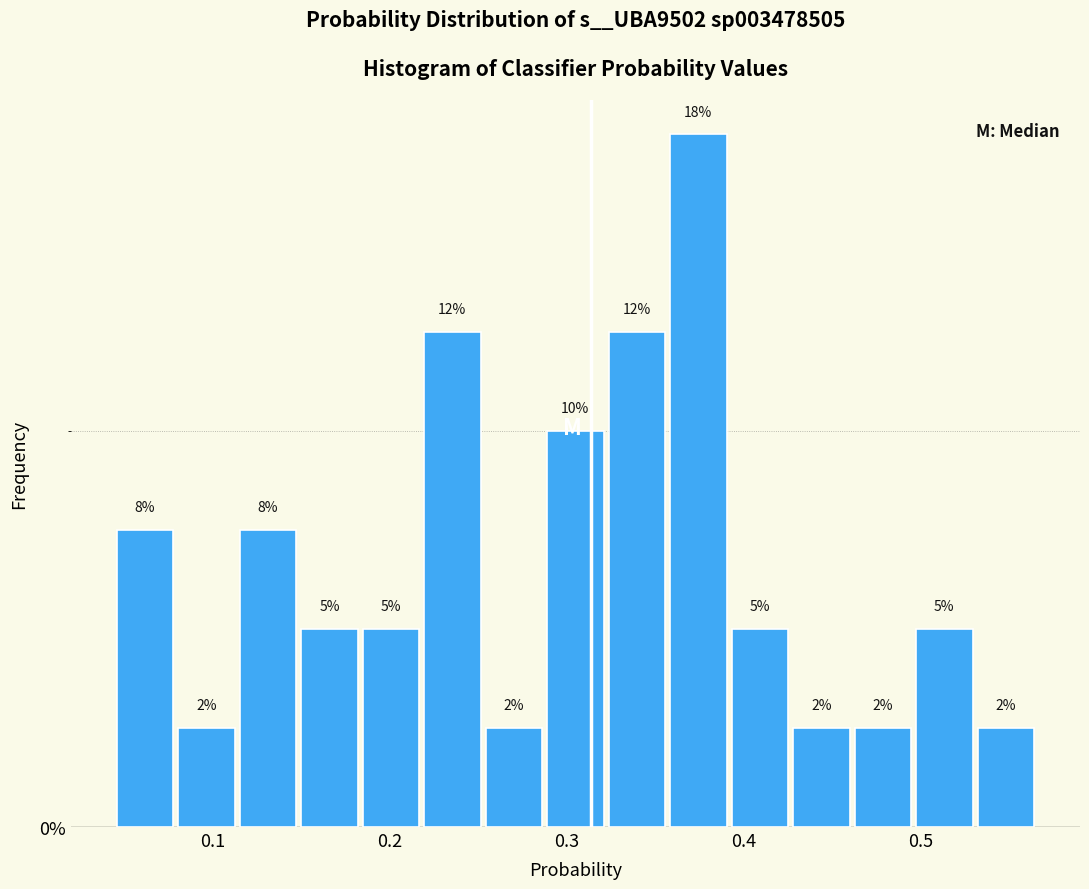

Read against the x-axis, roughly where is the centre of the tallest bar?

0.37